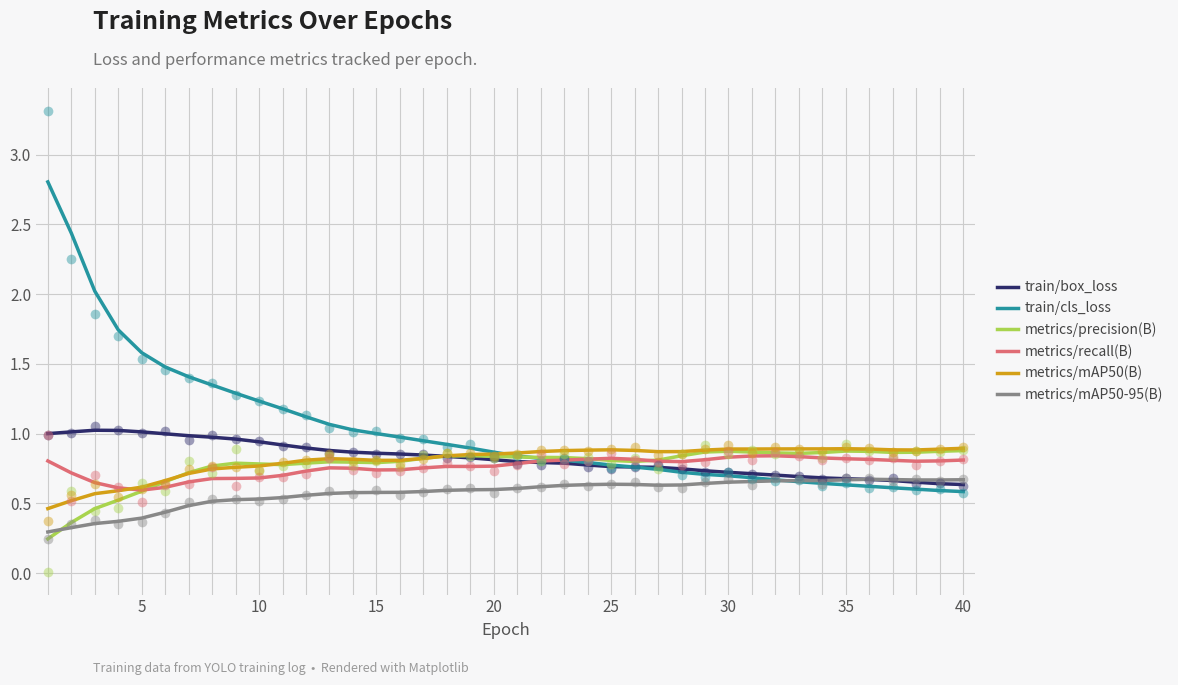

The value of train/box_loss at 20 is 0.5. True or false?

False